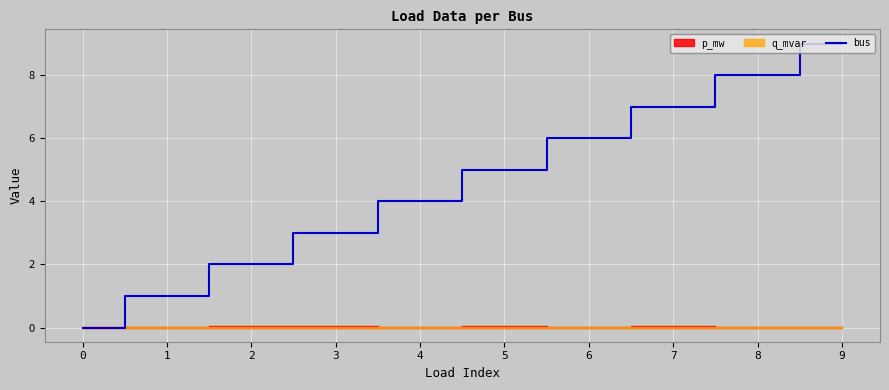

What is the ratio of the value at 5 to the value at 3?

1.7